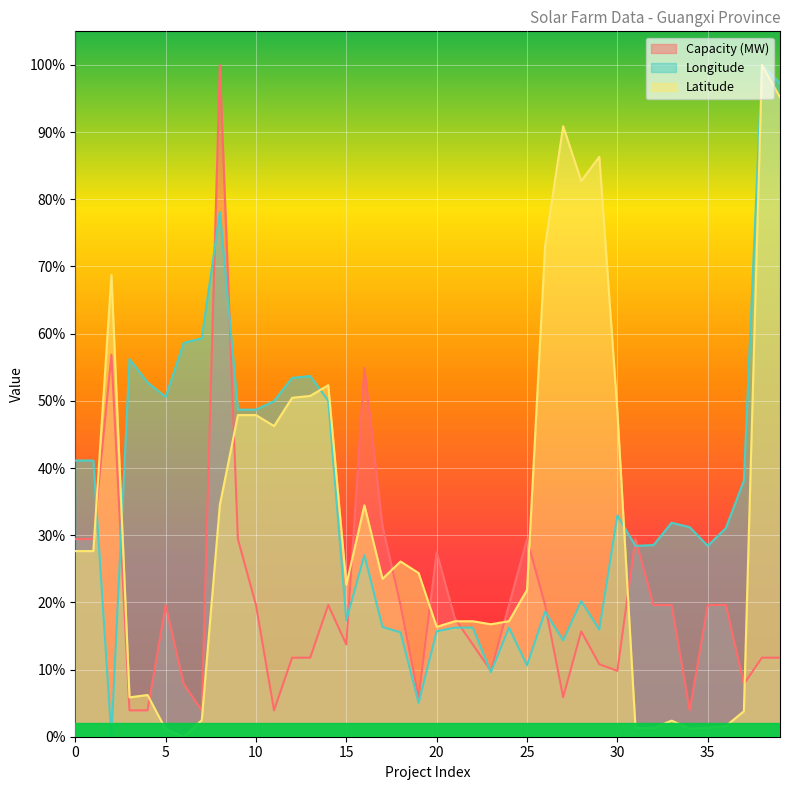

Reading left to right, what are all the values shown in this chart?

Capacity (MW): 0=0.3	1=0.3	2=0.6	3=0.0	4=0.0	5=0.2	6=0.1	7=0.0	8=1.0	9=0.3	10=0.2	11=0.0	12=0.1	13=0.1	14=0.2	15=0.1	16=0.5	17=0.3	18=0.2	19=0.1	20=0.3	21=0.2	22=0.1	23=0.1	24=0.2	25=0.3	26=0.2	27=0.1	28=0.2	29=0.1	30=0.1	31=0.3	32=0.2	33=0.2	34=0.0	35=0.2	36=0.2	37=0.1	38=0.1	39=0.1
Longitude: 0=0.4	1=0.4	2=0.0	3=0.6	4=0.5	5=0.5	6=0.6	7=0.6	8=0.8	9=0.5	10=0.5	11=0.5	12=0.5	13=0.5	14=0.5	15=0.2	16=0.3	17=0.2	18=0.2	19=0.1	20=0.2	21=0.2	22=0.2	23=0.1	24=0.2	25=0.1	26=0.2	27=0.1	28=0.2	29=0.2	30=0.3	31=0.3	32=0.3	33=0.3	34=0.3	35=0.3	36=0.3	37=0.4	38=1.0	39=1.0
Latitude: 0=0.3	1=0.3	2=0.7	3=0.1	4=0.1	5=0.0	6=0.0	7=0.0	8=0.3	9=0.5	10=0.5	11=0.5	12=0.5	13=0.5	14=0.5	15=0.2	16=0.3	17=0.2	18=0.3	19=0.2	20=0.2	21=0.2	22=0.2	23=0.2	24=0.2	25=0.2	26=0.7	27=0.9	28=0.8	29=0.9	30=0.5	31=0.0	32=0.0	33=0.0	34=0.0	35=0.0	36=0.0	37=0.0	38=1.0	39=1.0